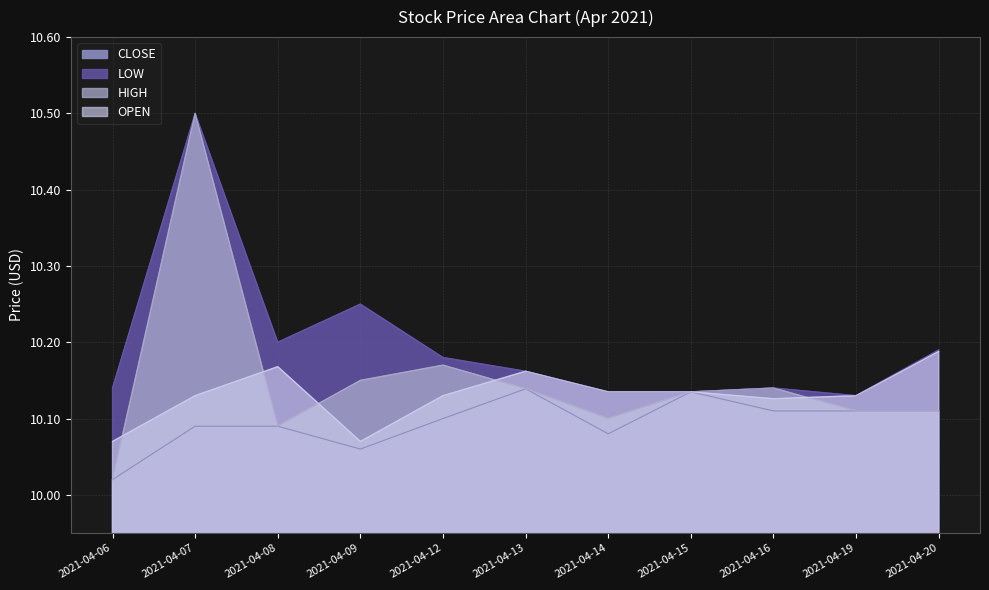

What is the spread (max minus min) of values at 2021-04-08?

0.1